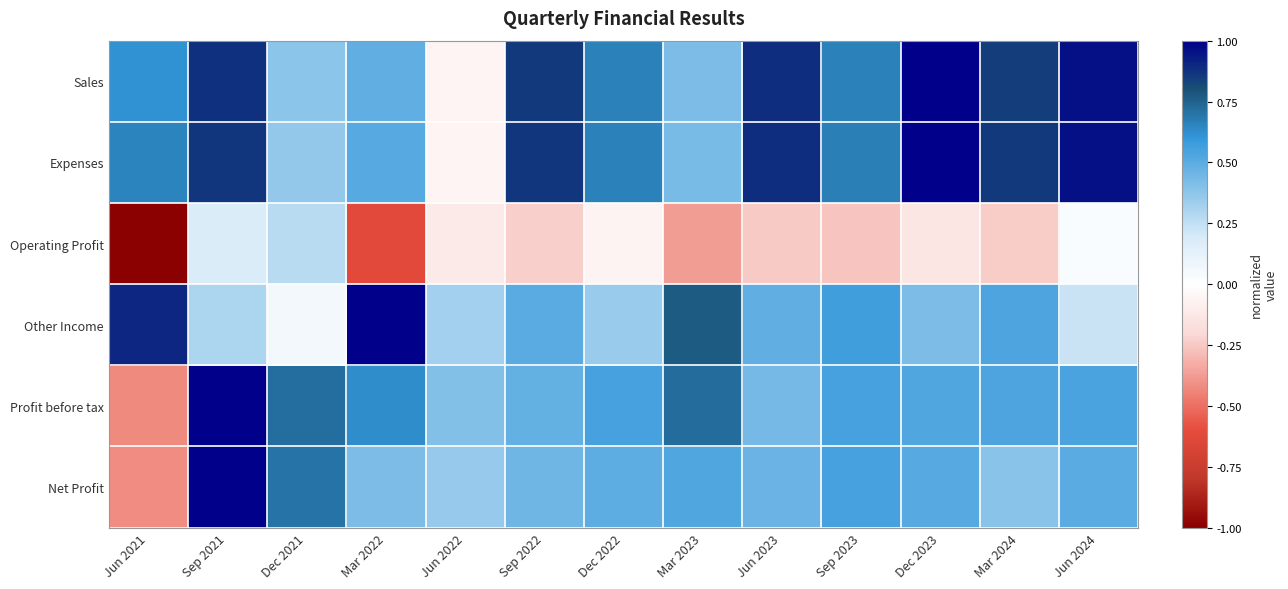

Reading left to right, list all the values displayed in this chart.

Sales: Jun 2021=0.6	Sep 2021=0.9	Dec 2021=0.4	Mar 2022=0.5	Jun 2022=-0.1	Sep 2022=0.9	Dec 2022=0.7	Mar 2023=0.4	Jun 2023=0.9	Sep 2023=0.7	Dec 2023=1.0	Mar 2024=0.9	Jun 2024=1.0
Expenses: Jun 2021=0.7	Sep 2021=0.9	Dec 2021=0.4	Mar 2022=0.5	Jun 2022=-0.1	Sep 2022=0.9	Dec 2022=0.7	Mar 2023=0.4	Jun 2023=0.9	Sep 2023=0.7	Dec 2023=1.0	Mar 2024=0.9	Jun 2024=1.0
Operating Profit: Jun 2021=-1.0	Sep 2021=0.2	Dec 2021=0.3	Mar 2022=-0.6	Jun 2022=-0.1	Sep 2022=-0.2	Dec 2022=-0.1	Mar 2023=-0.4	Jun 2023=-0.2	Sep 2023=-0.3	Dec 2023=-0.1	Mar 2024=-0.2	Jun 2024=0.0
Other Income: Jun 2021=0.9	Sep 2021=0.3	Dec 2021=0.1	Mar 2022=1.0	Jun 2022=0.3	Sep 2022=0.5	Dec 2022=0.3	Mar 2023=0.8	Jun 2023=0.5	Sep 2023=0.6	Dec 2023=0.4	Mar 2024=0.5	Jun 2024=0.2
Profit before tax: Jun 2021=-0.4	Sep 2021=1.0	Dec 2021=0.7	Mar 2022=0.6	Jun 2022=0.4	Sep 2022=0.5	Dec 2022=0.6	Mar 2023=0.7	Jun 2023=0.4	Sep 2023=0.5	Dec 2023=0.5	Mar 2024=0.5	Jun 2024=0.5
Net Profit: Jun 2021=-0.4	Sep 2021=1.0	Dec 2021=0.7	Mar 2022=0.4	Jun 2022=0.4	Sep 2022=0.4	Dec 2022=0.5	Mar 2023=0.5	Jun 2023=0.5	Sep 2023=0.5	Dec 2023=0.5	Mar 2024=0.4	Jun 2024=0.5